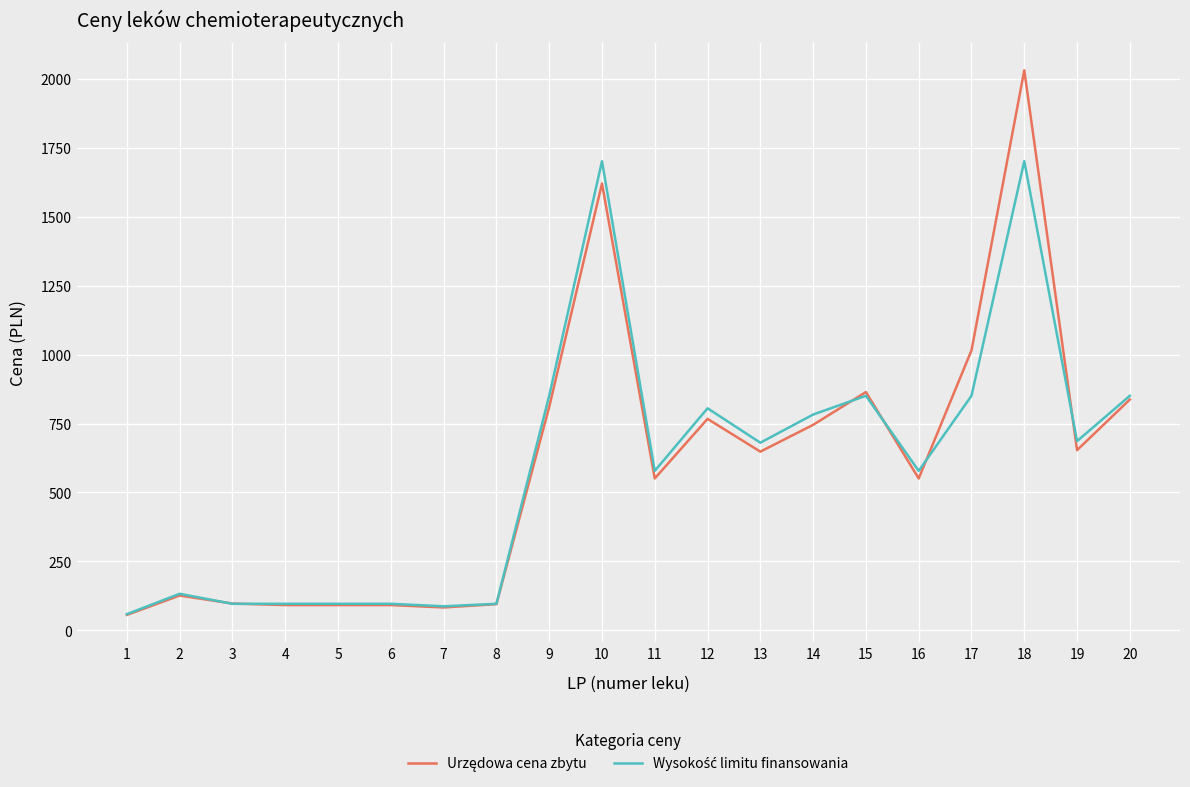

What is the spread (max minus min) of values at 11?

27.5